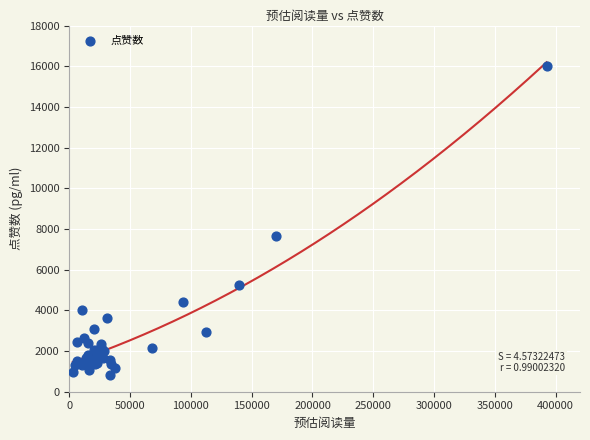

What Y value in the scatter plot is closest to 8415?

7663